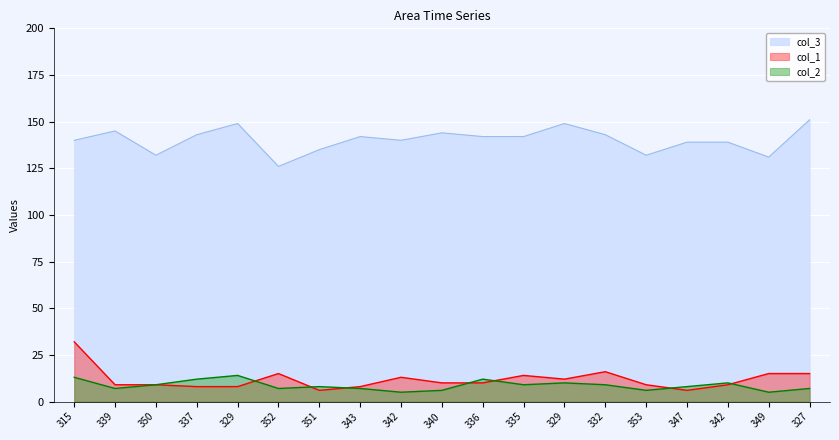

Between 315 and 349, which series saw the biggest shift?

col_1